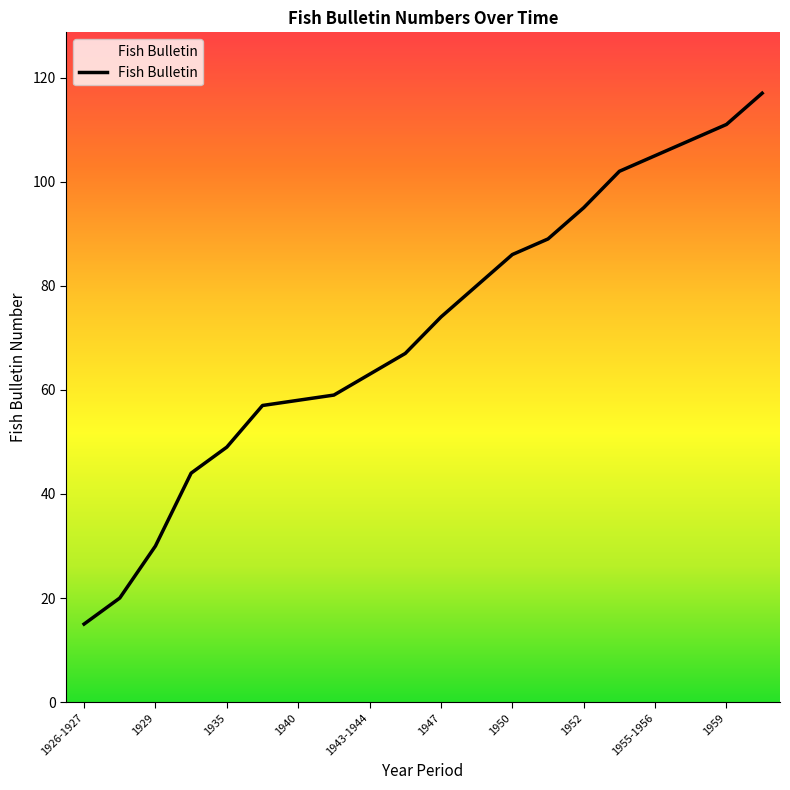

What is the smallest value displayed?

15